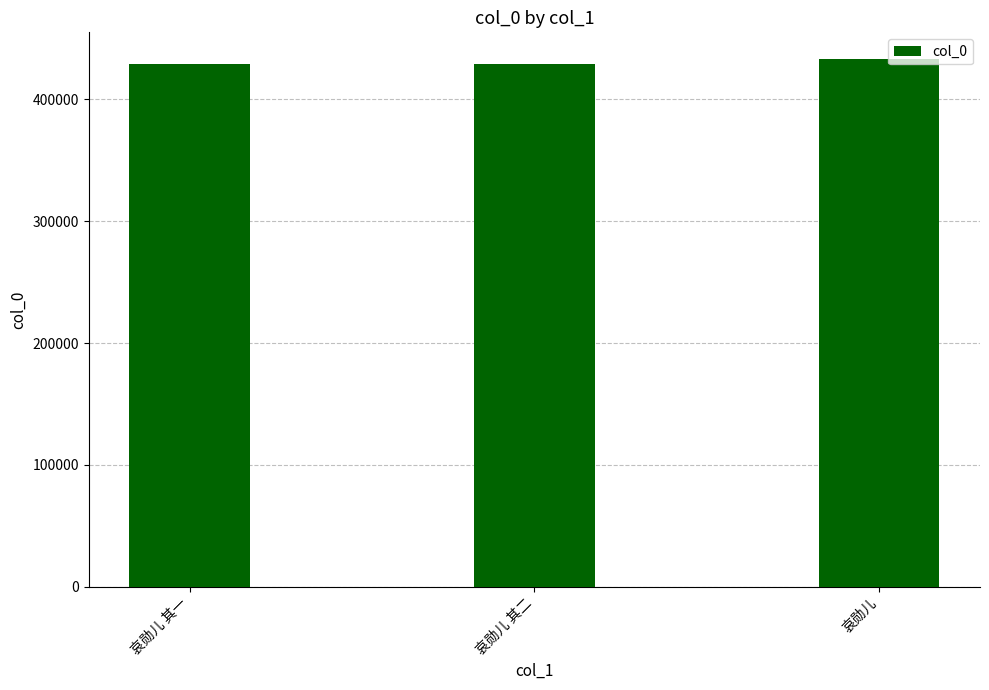

What is the ratio of the value at 哀勋儿 to the value at 哀勋儿 其二?

1.0